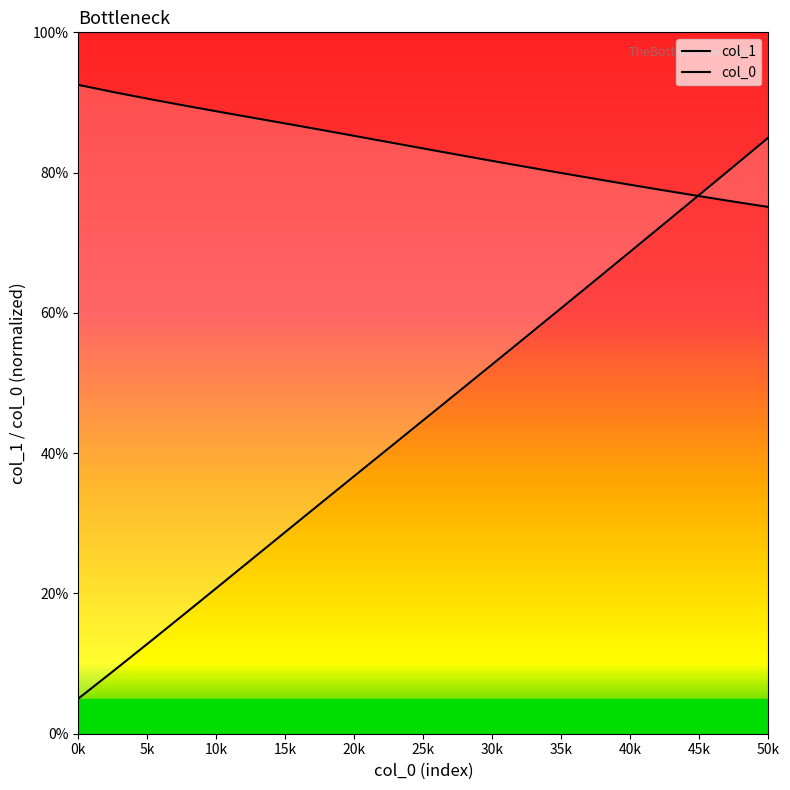

True or false: col_1 has a value of 33.6 at 15k.

False